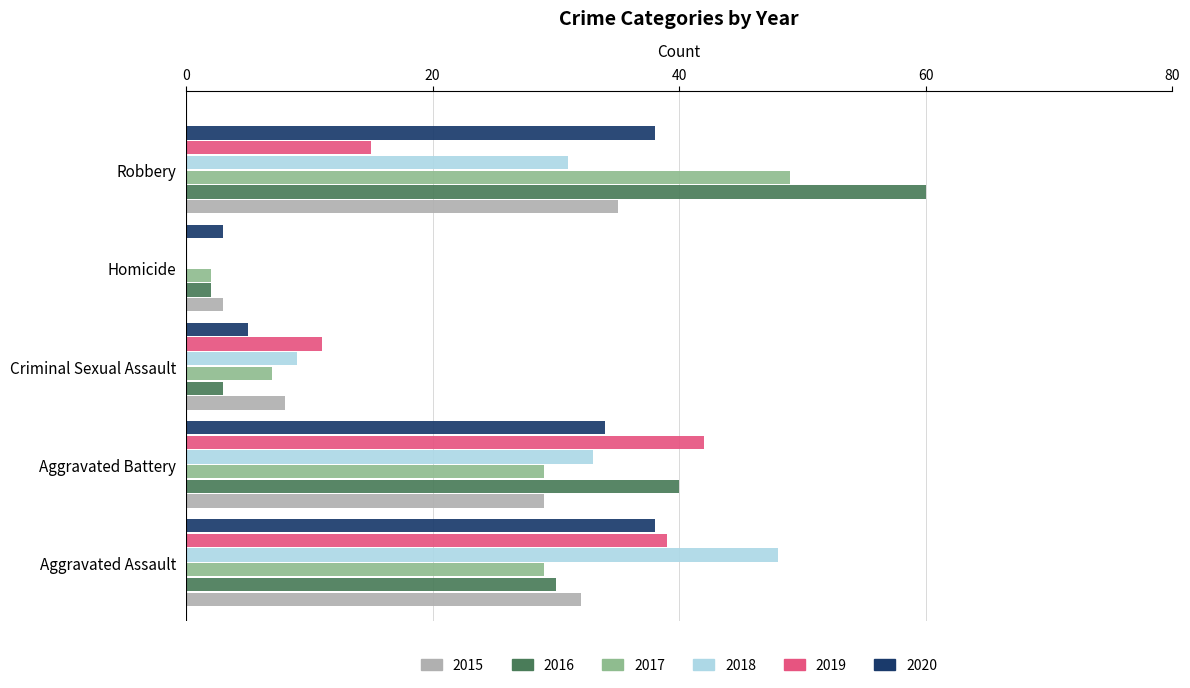

At which label is 2015 closest to 19?

Aggravated Battery